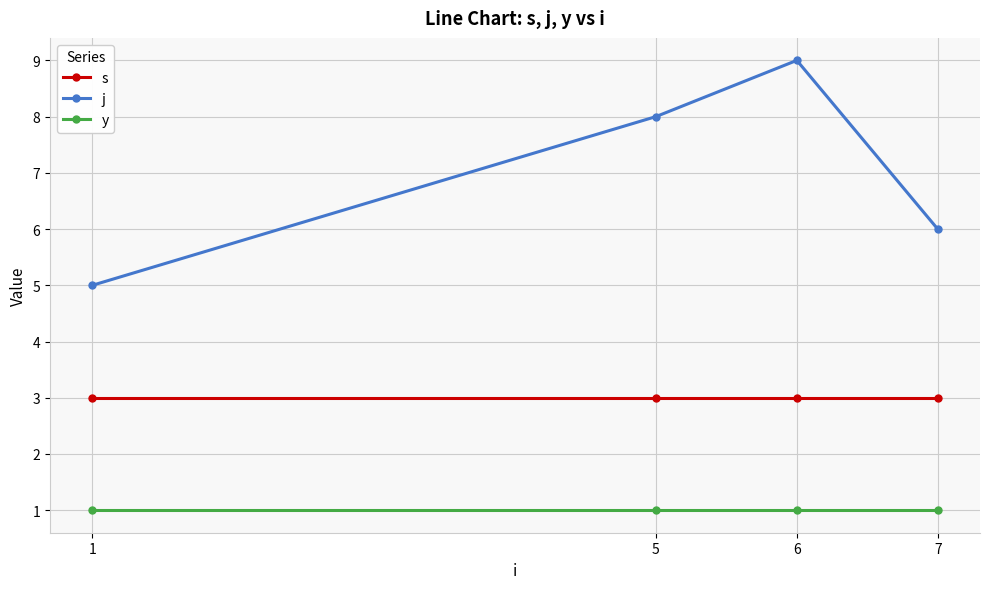

Reading left to right, extract all data points from this chart.

s: 1=3	5=3	6=3	7=3
j: 1=5	5=8	6=9	7=6
y: 1=1	5=1	6=1	7=1